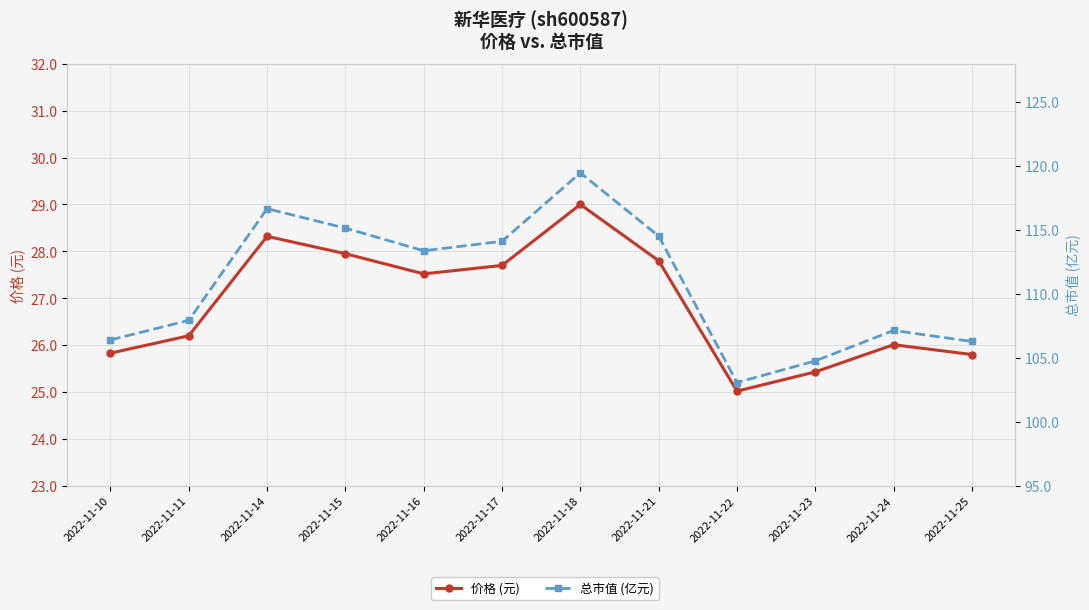

At which category does 价格 (元) reach its first local peak?

2022-11-14